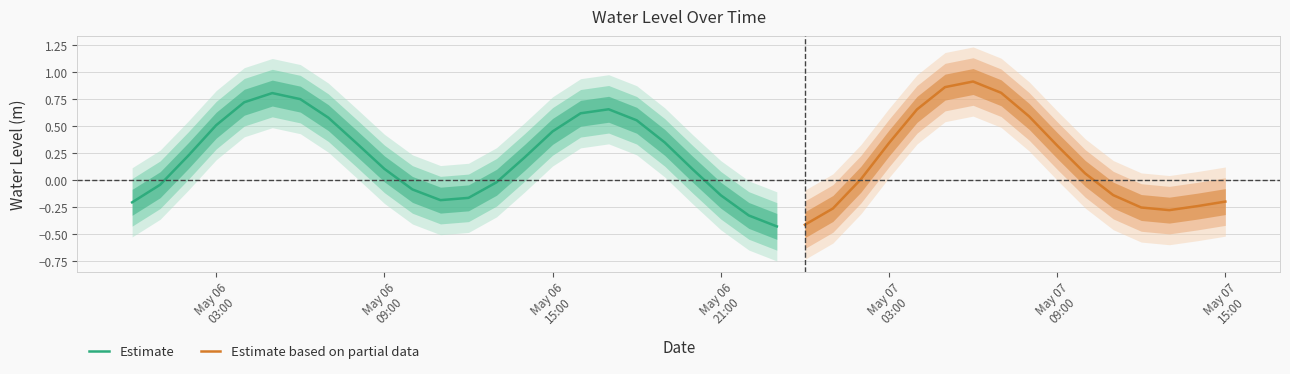

True or false: the data shows 0.1 at 2024-05-07 15:00:00.

False